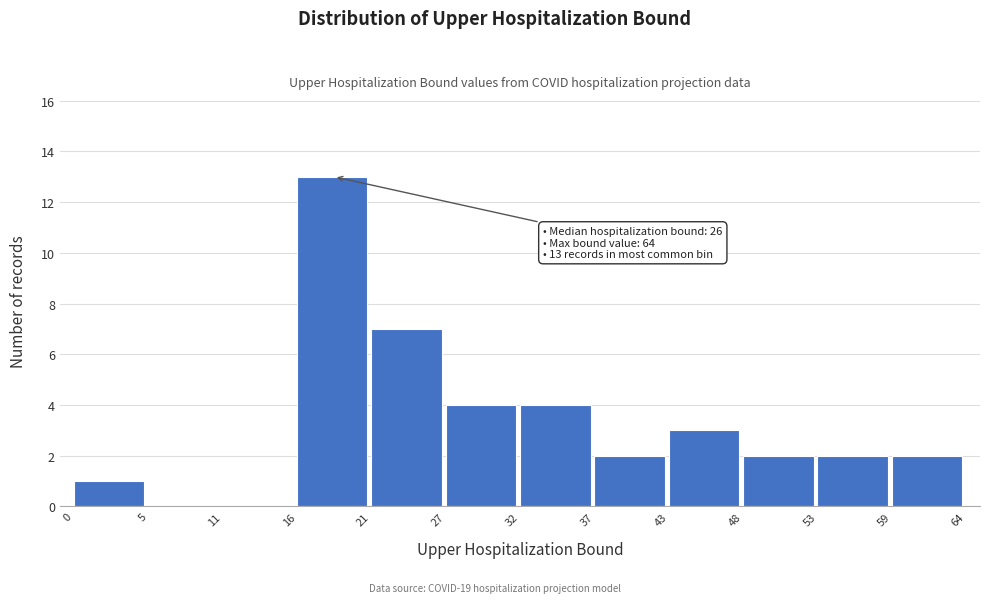

Over which range of the x-axis is the bar tallest?

16 to 21